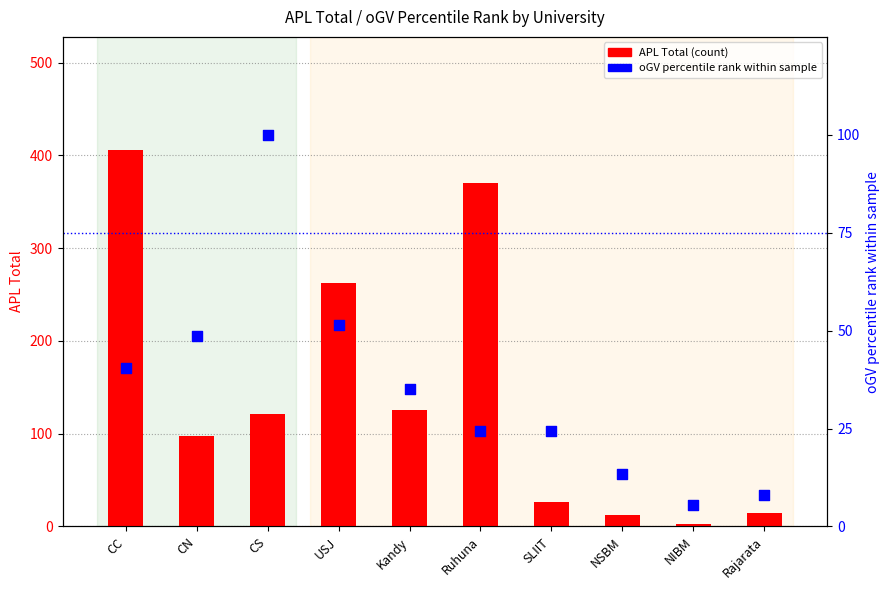

Which series has the largest Y range (max minus min)?

APL Total (count)